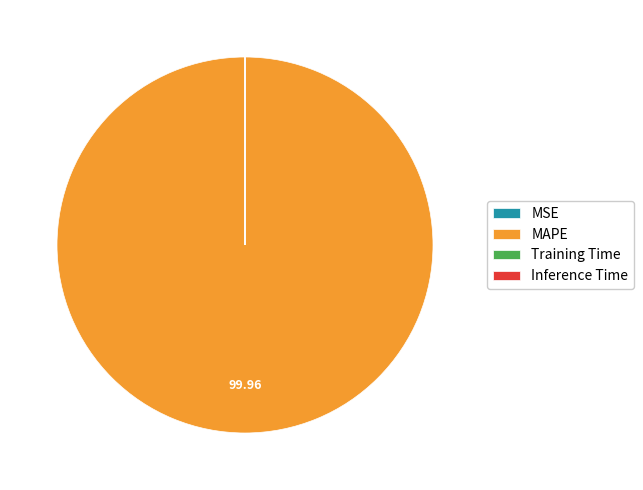

Which category has the biggest portion of the pie?

MAPE